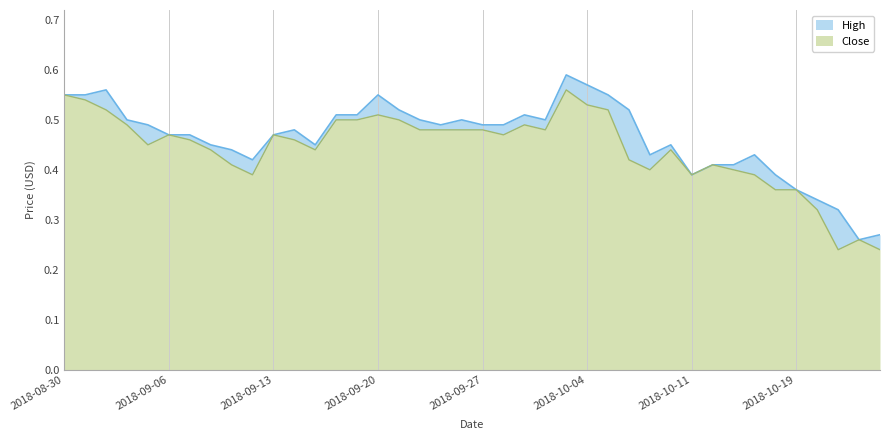

Where is the first local maximum for Close?

2018-09-06